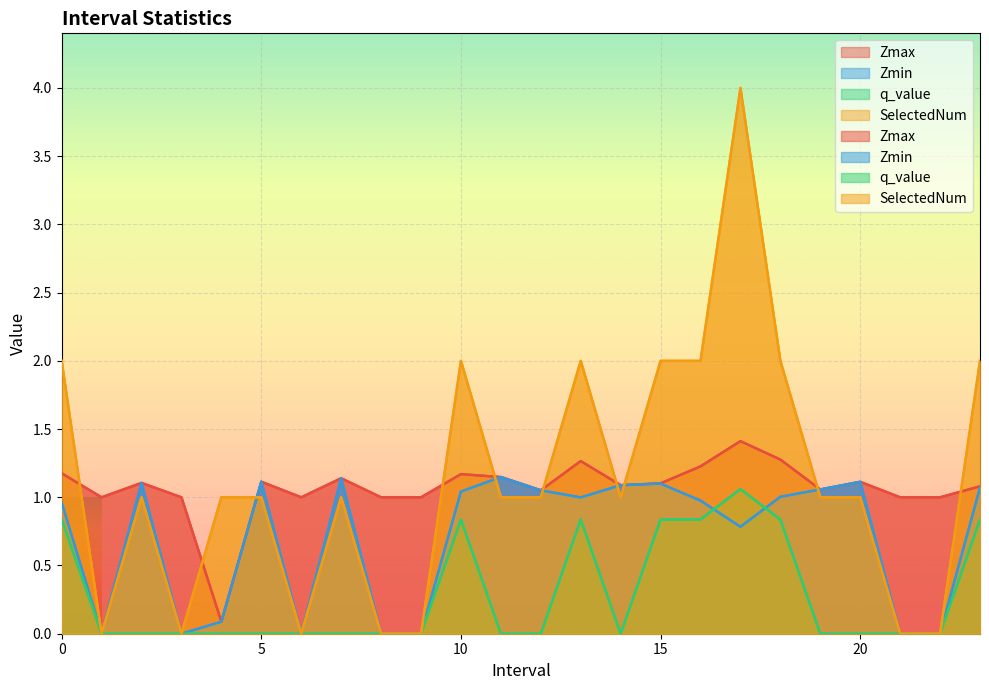

Which has a higher value, 19.0 or 7.0?

7.0